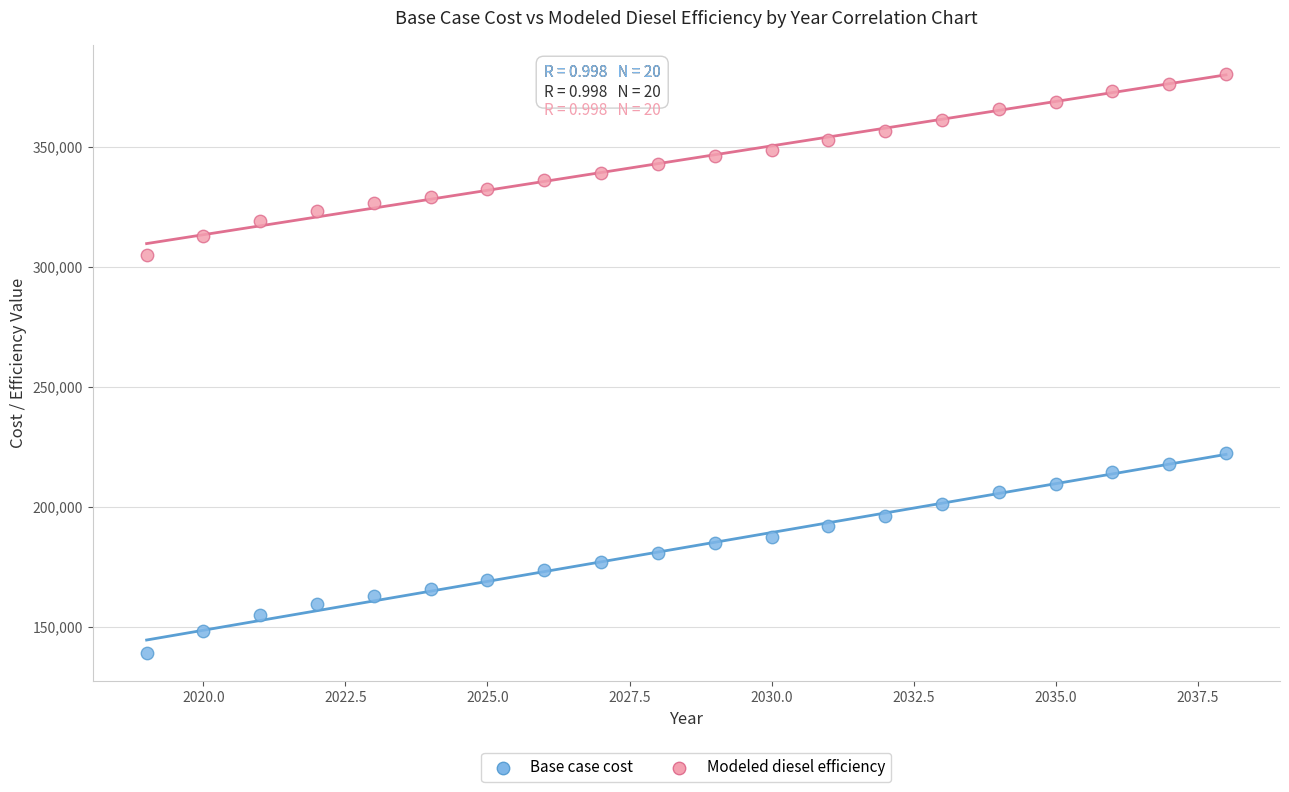

What is the X range (max minus min) for the scatter plot?

19.0